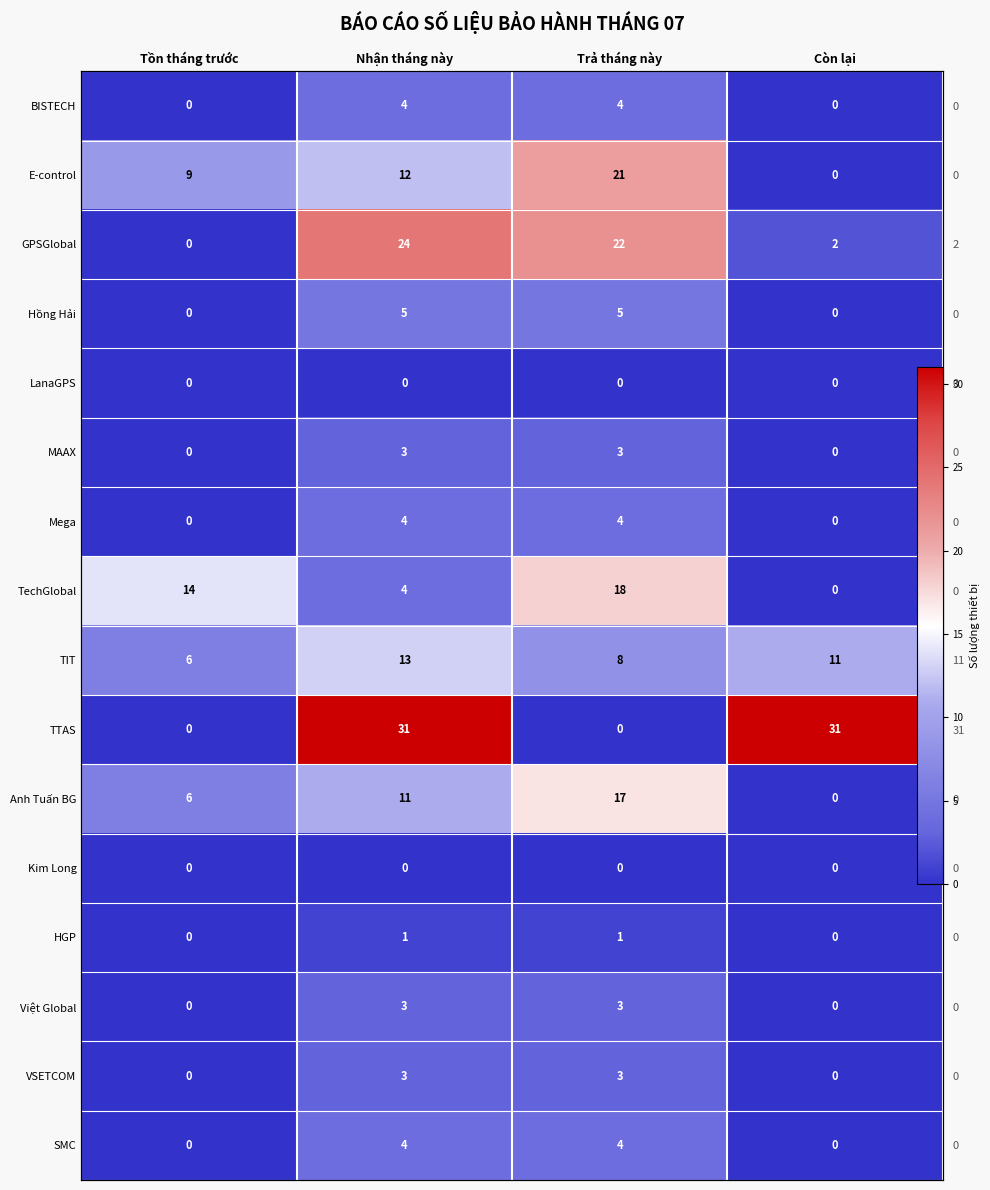

What is the approximate value of TIT at Còn lại?

11